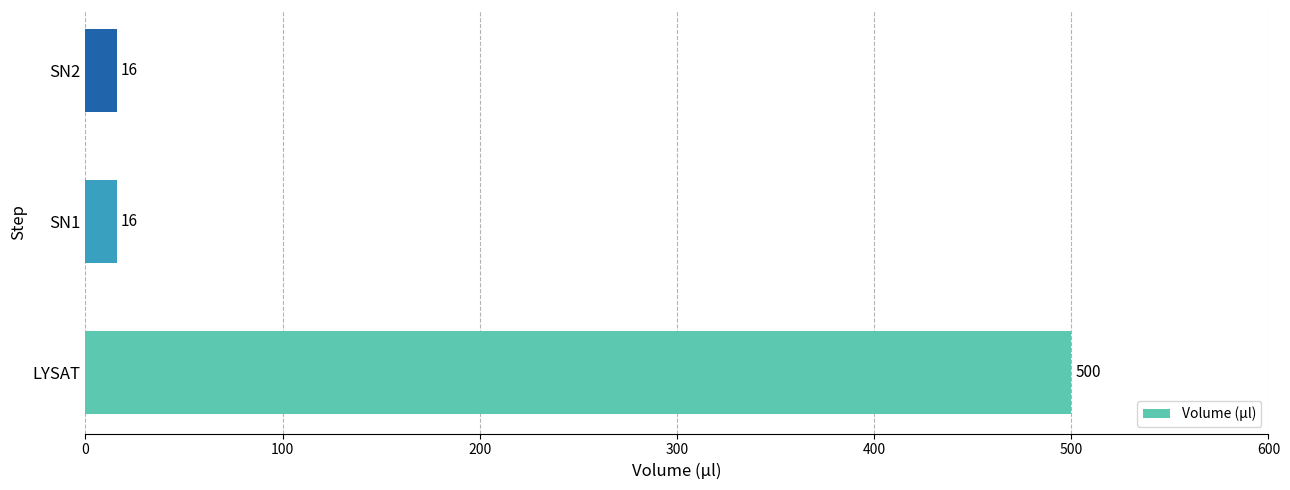

What is the average value?

177